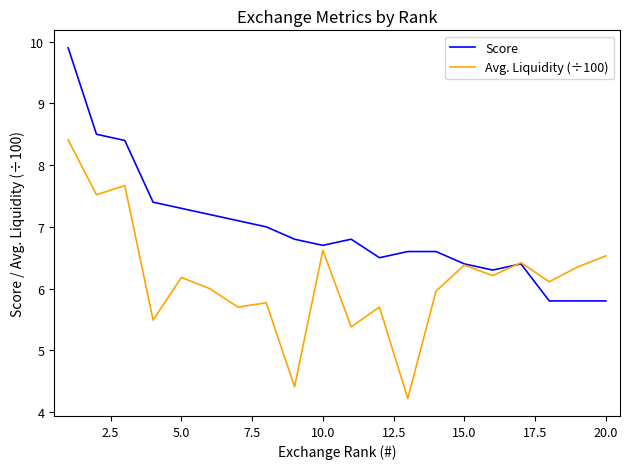

What is the maximum value shown in the chart?

9.9